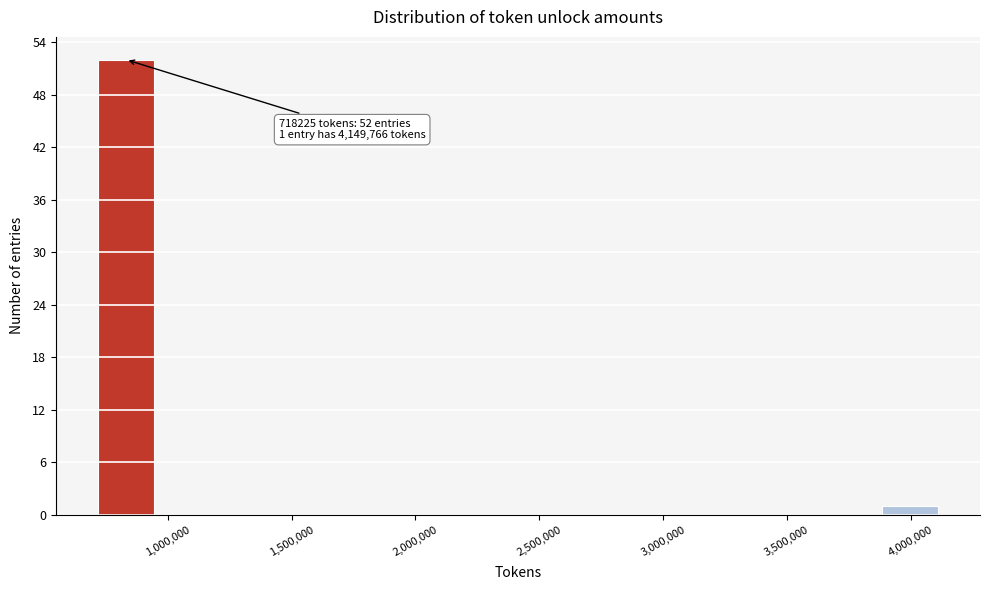

Which range on the x-axis has the tallest bar?

700000 to 1000000